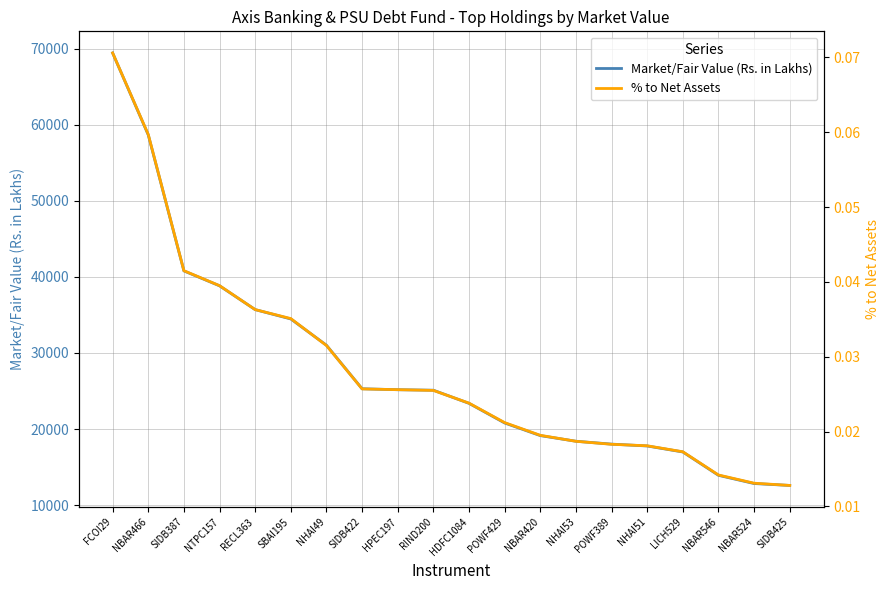

True or false: % to Net Assets and Market/Fair Value (Rs. in Lakhs) cross at least once.

False